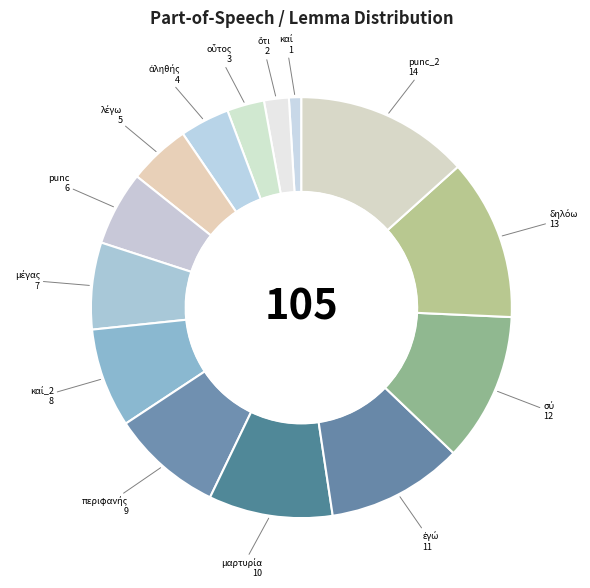

Count the number of slices in the pie.

14